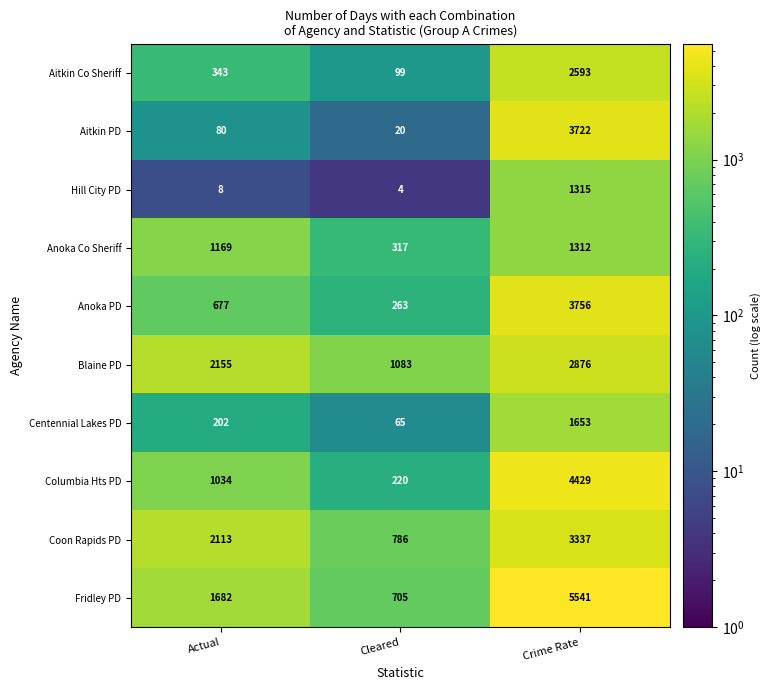

How many categories are shown in the chart?

3